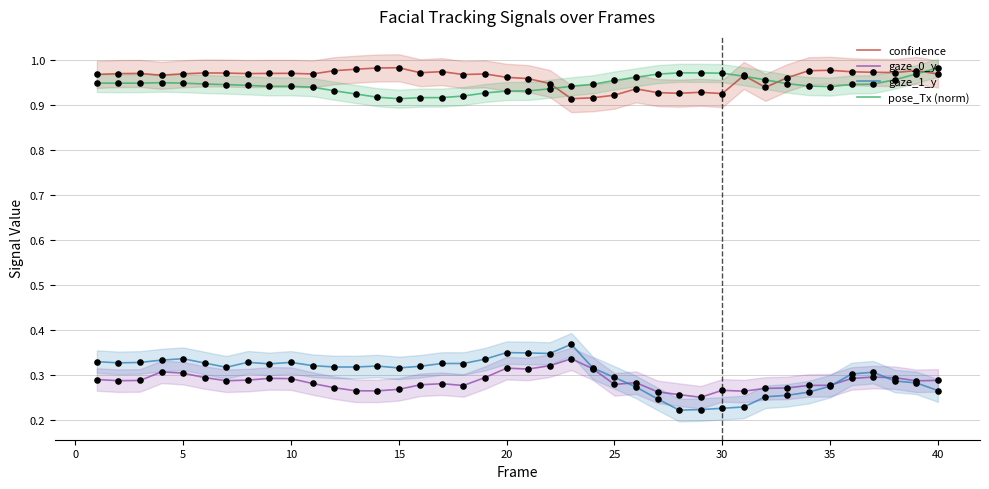

Which series reaches the maximum Y coordinate?

confidence